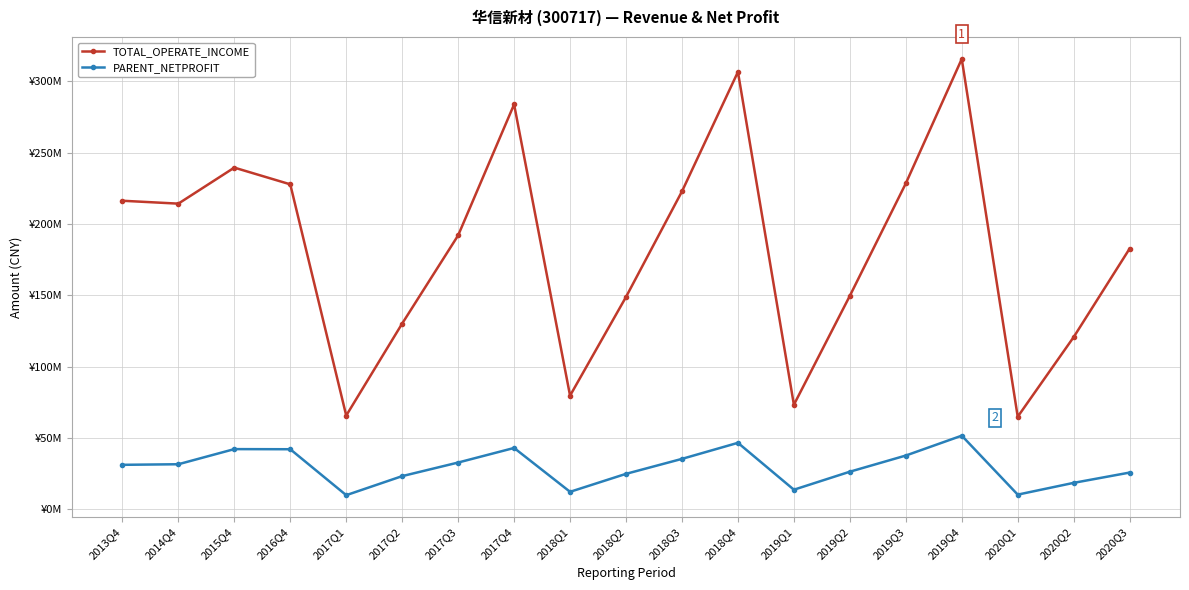

Does the chart have visible grid lines?

Yes